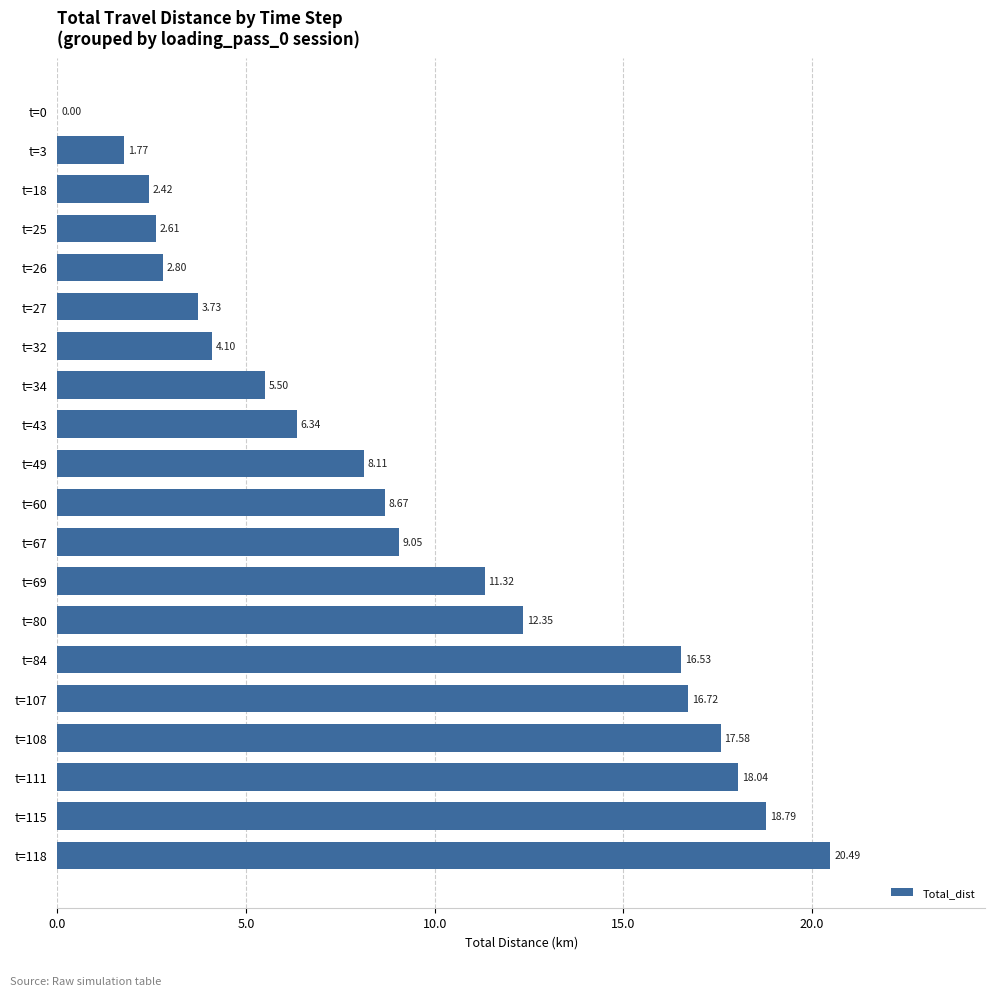

What is the ratio of the value at t=60 to the value at t=34?

1.6